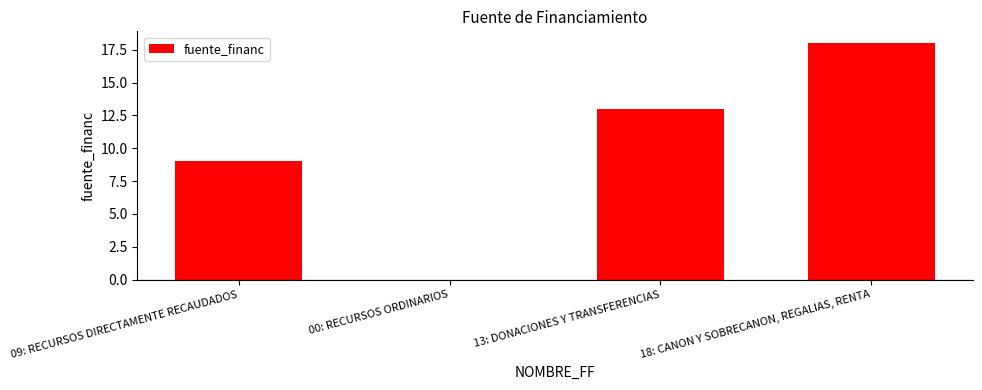

Which label corresponds to the largest value in the chart?

18: CANON Y SOBRECANON, REGALIAS, RENTA